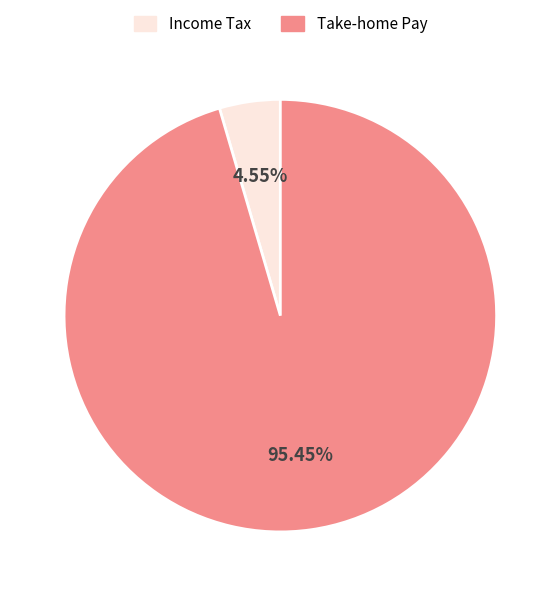

Which slice is the largest?

Take-home Pay